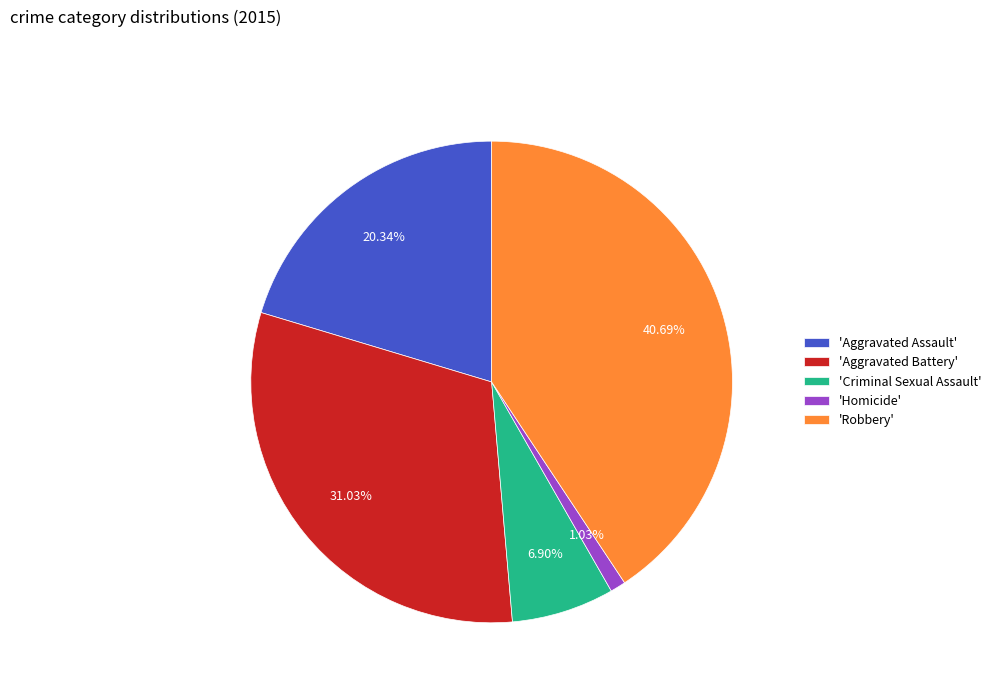

Between 'Homicide' and 'Robbery', which is larger?

'Robbery'